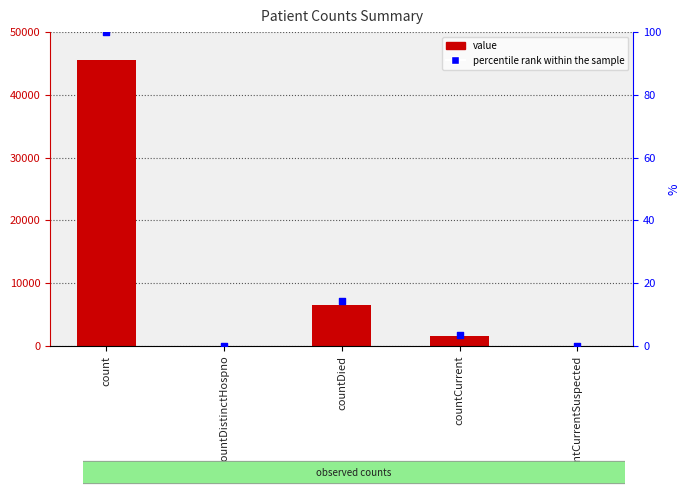

Which series contains the lowest Y value?

value